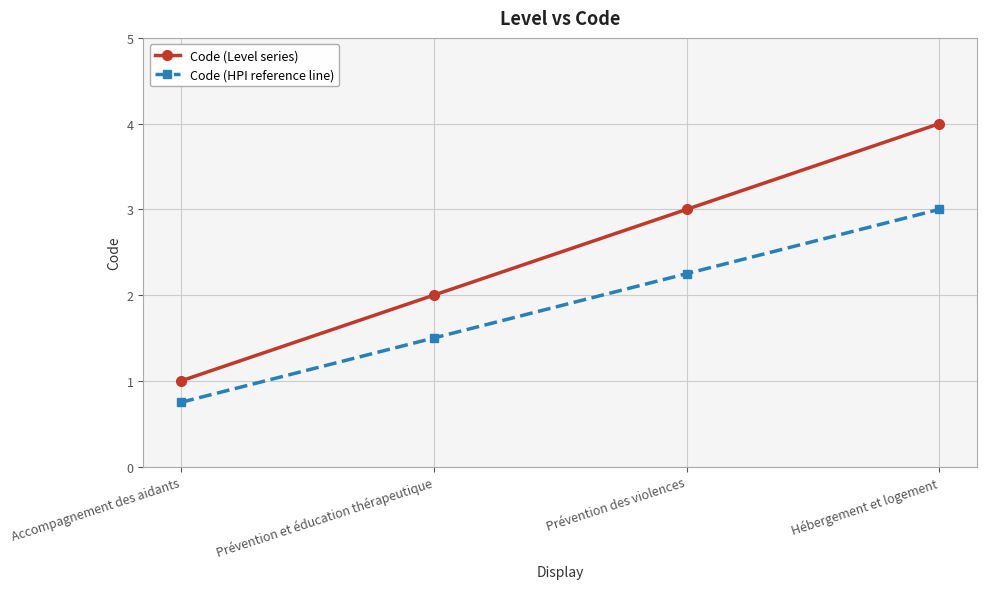

What is the average value of the Code (HPI reference line) series?

1.9